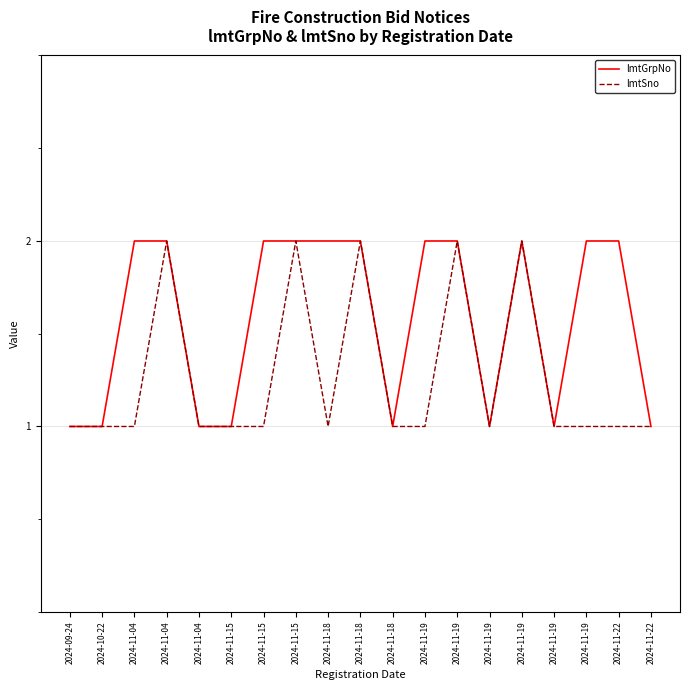

How many lines are shown in the chart?

2